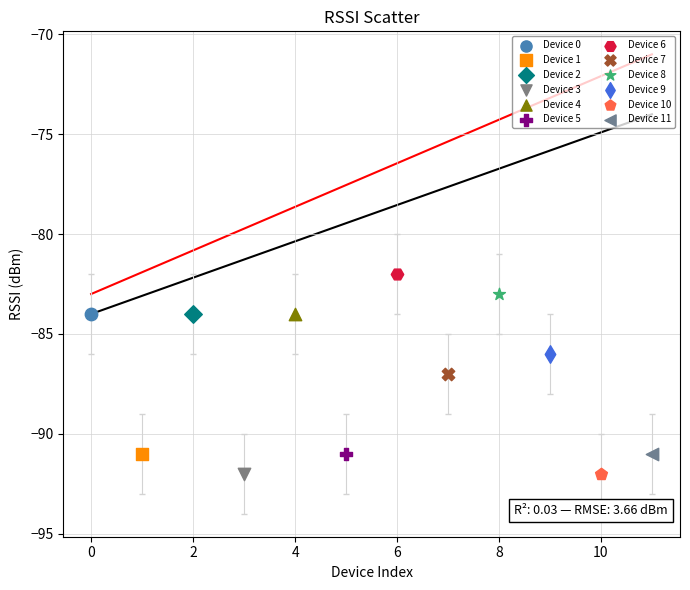

What are all the series names shown in the legend?

Device 0, Device 1, Device 2, Device 3, Device 4, Device 5, Device 6, Device 7, Device 8, Device 9, Device 10, Device 11